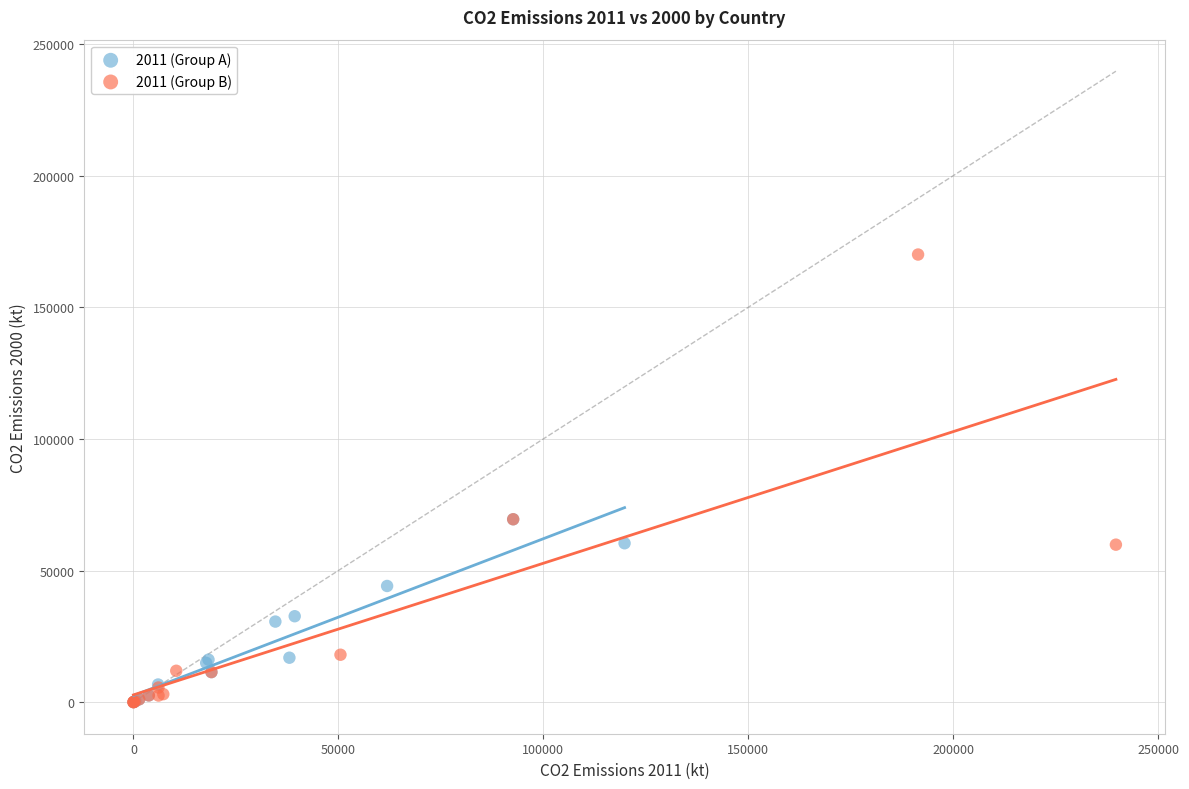

Which series contains the highest Y value?

2011 (Group B)